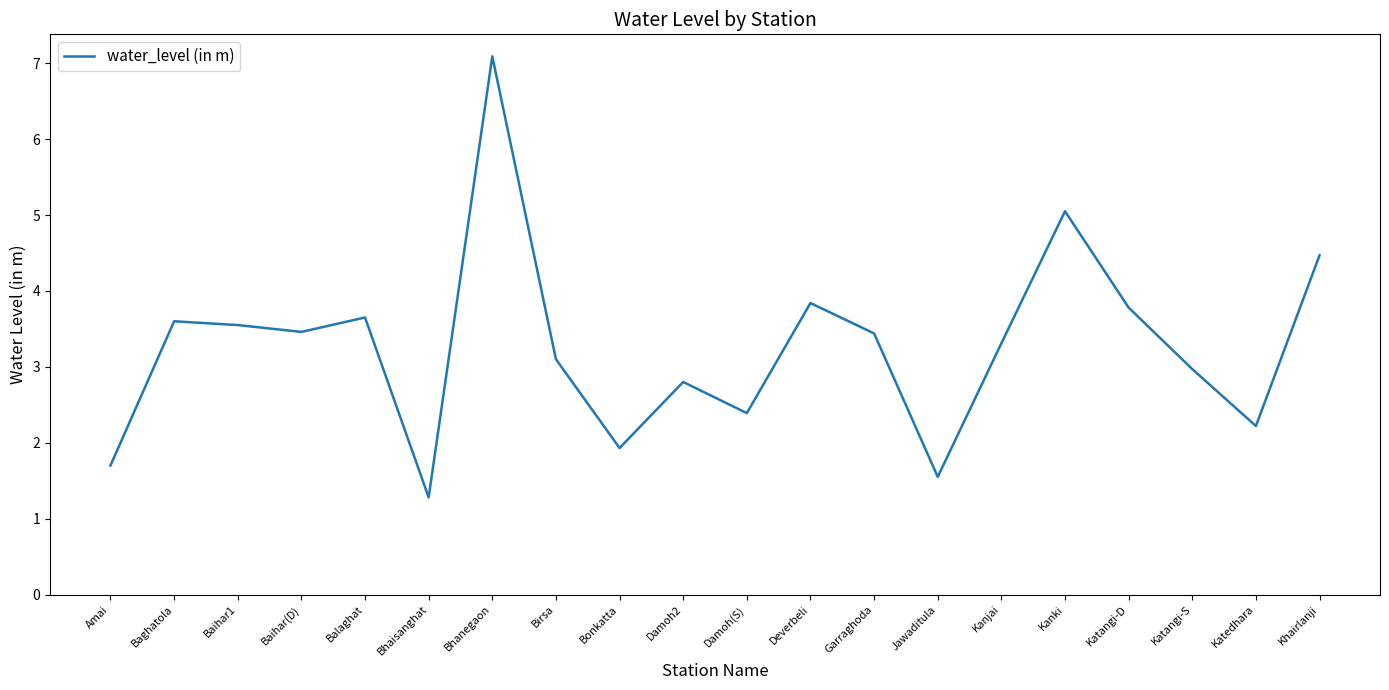

At which label is the value closest to 4?

Deverbeli